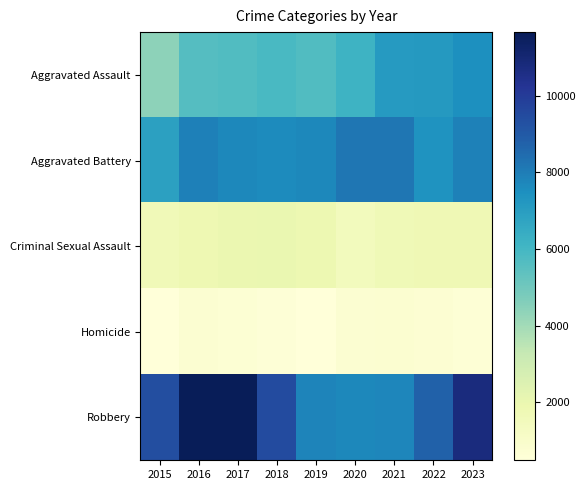

What is the maximum value shown in the chart?

11656